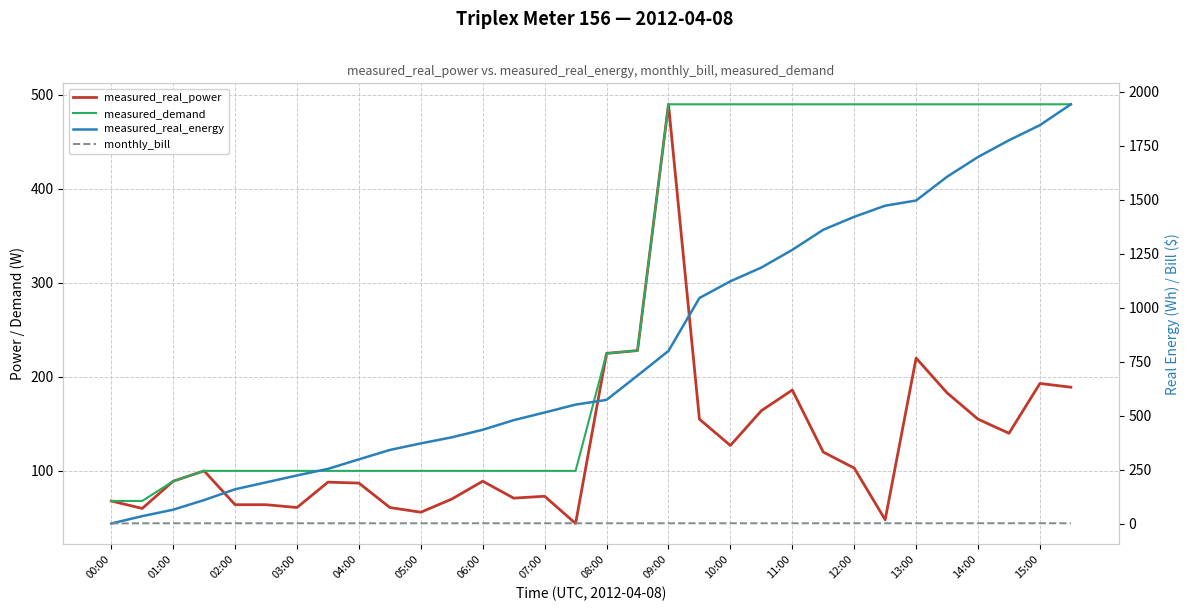

Which series has the largest total across all categories?

measured_real_energy